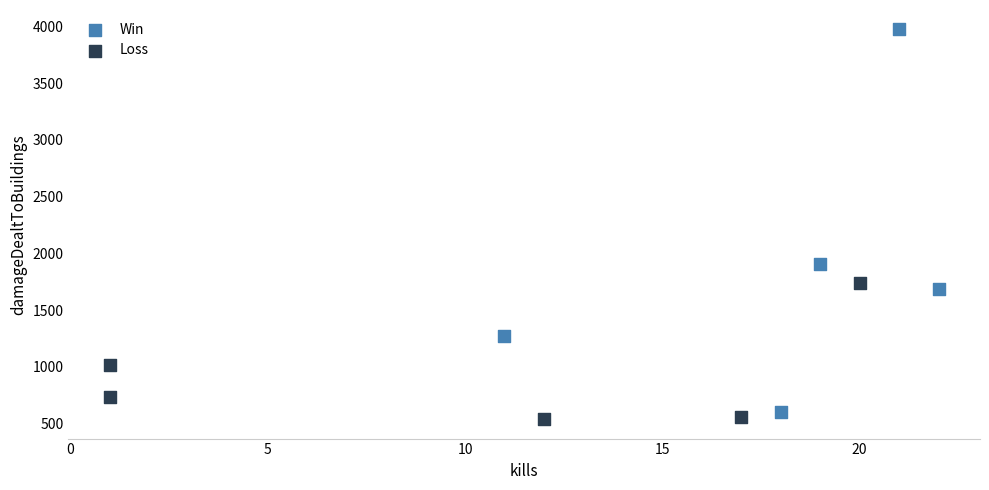

Which series has the widest spread of Y values?

Win